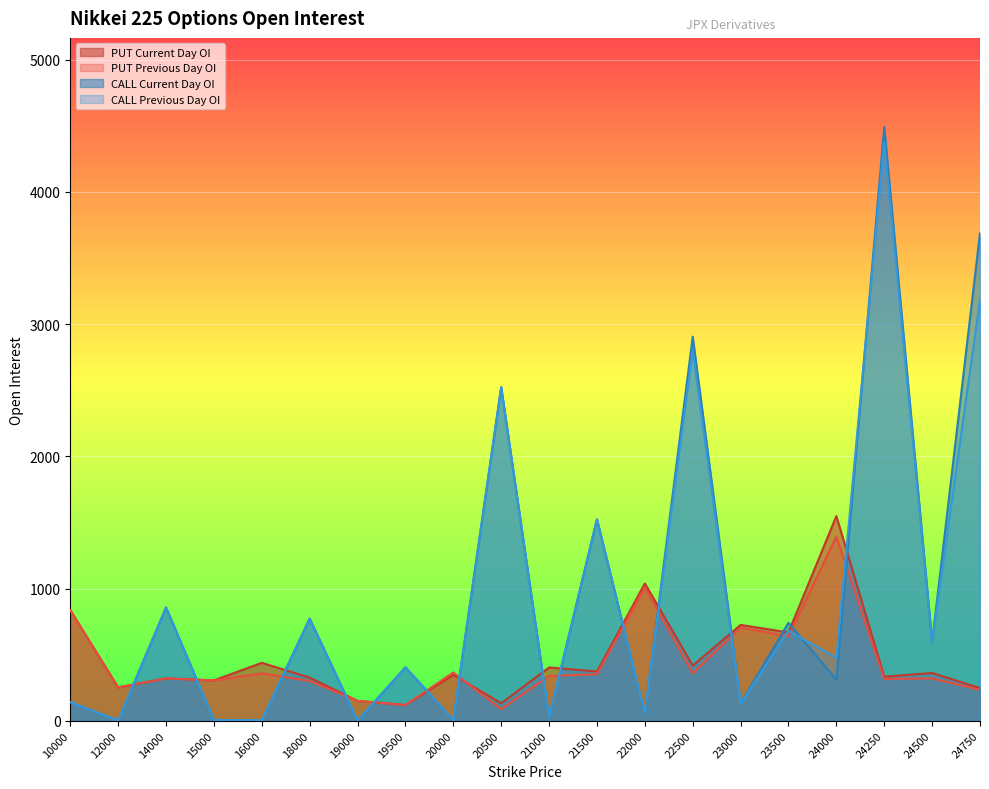

What is the minimum value shown in the chart?

1